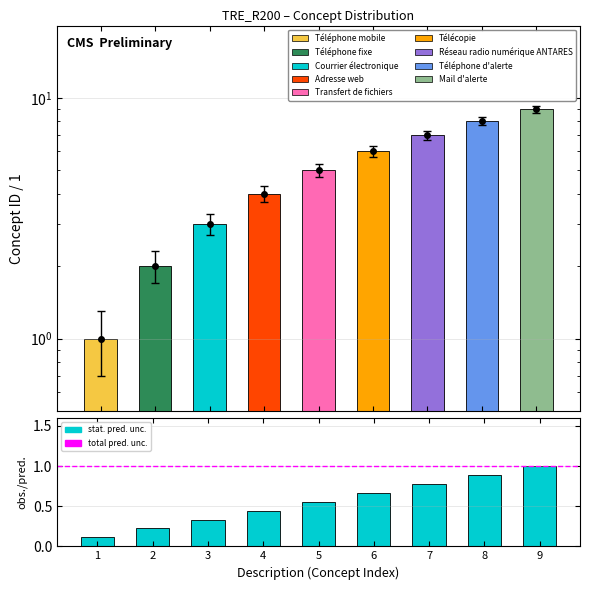

List the labels in order of obs./total value, largest first.

9, 8, 7, 6, 5, 4, 3, 2, 1